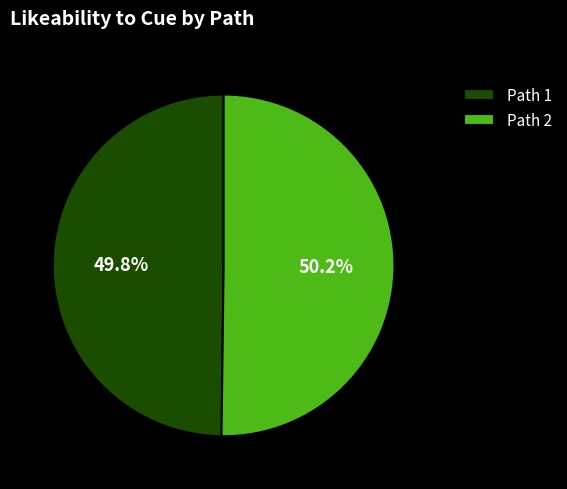

Is there any slice that represents more than half of the pie?

Yes